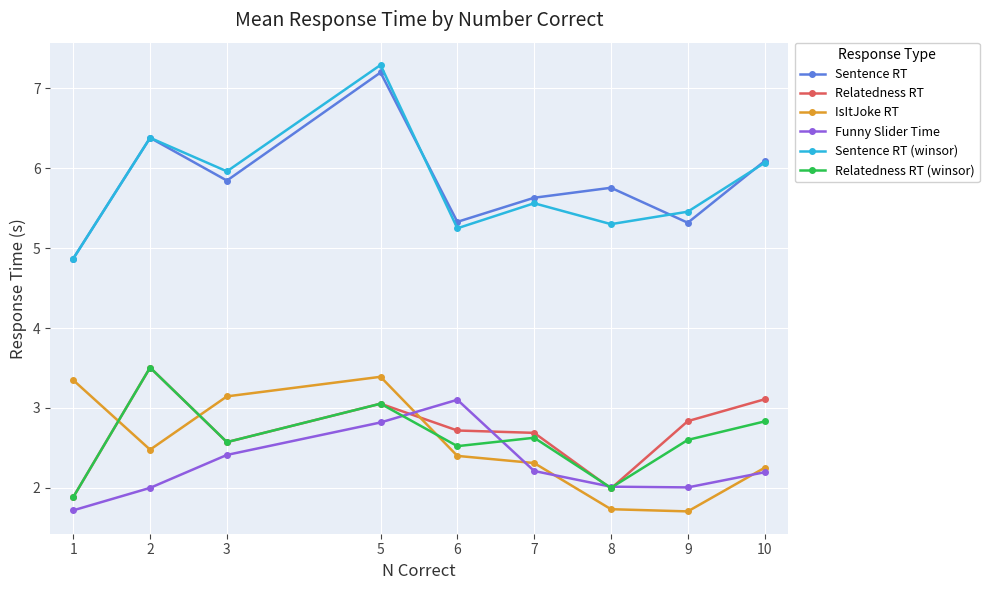

Rank the series at 6 from lowest to highest value.

IsItJoke RT, Relatedness RT (winsor), Relatedness RT, Funny Slider Time, Sentence RT (winsor), Sentence RT